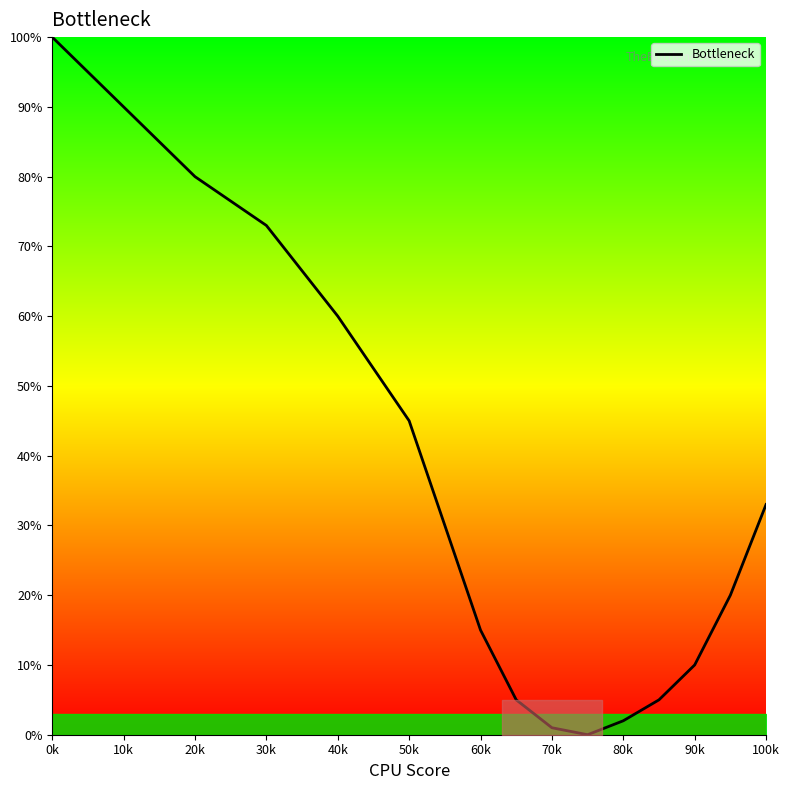

What is the difference between the maximum and second lowest values?

99